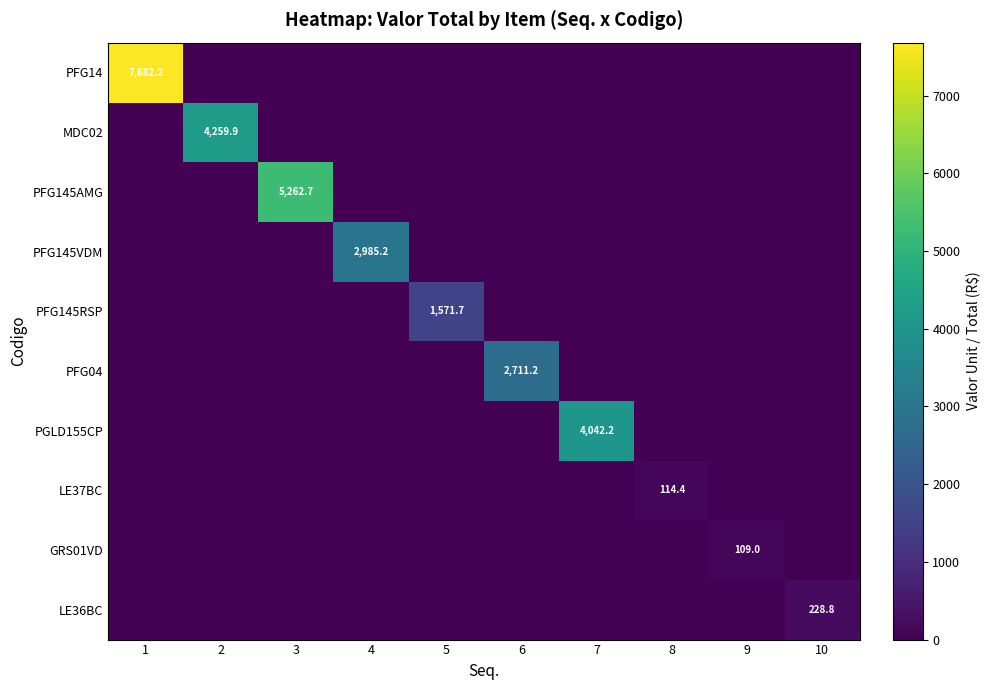

The value of PFG145RSP at 5 is 1571.7. True or false?

True